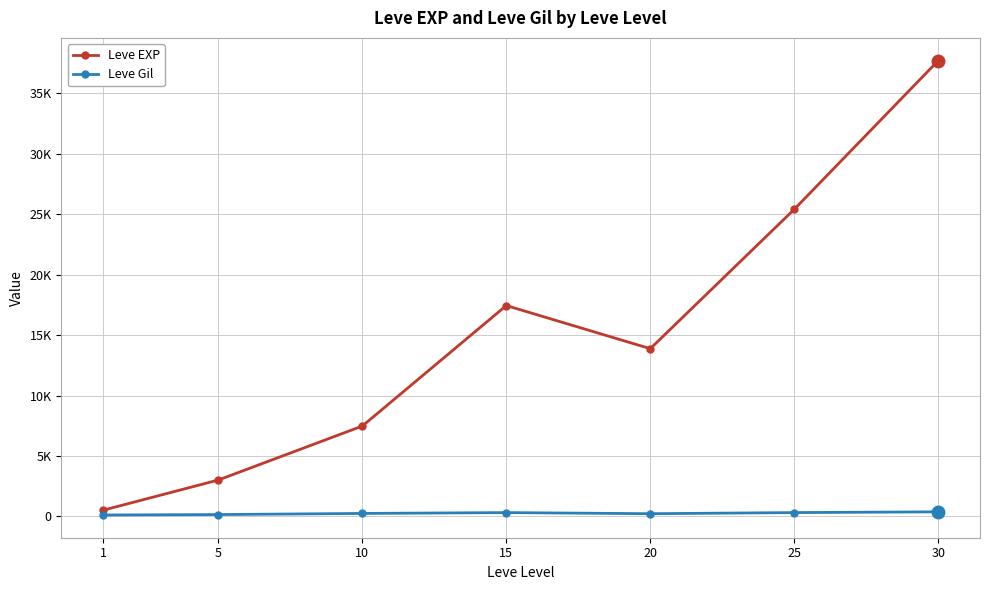

Is this an area chart (filled region under the line)?

No